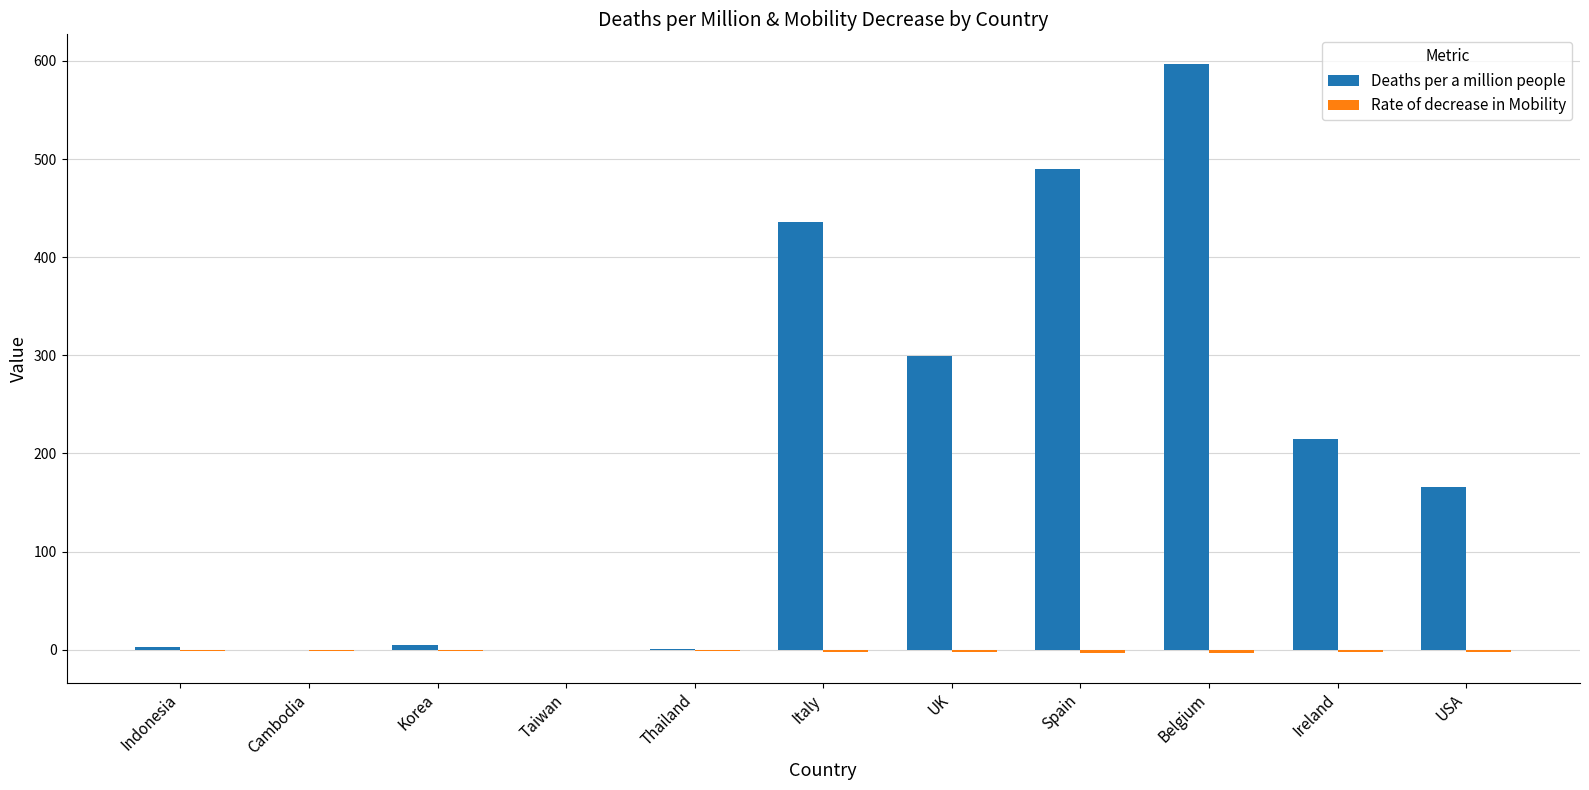

What is the sum of all Deaths per a million people values?

2212.0